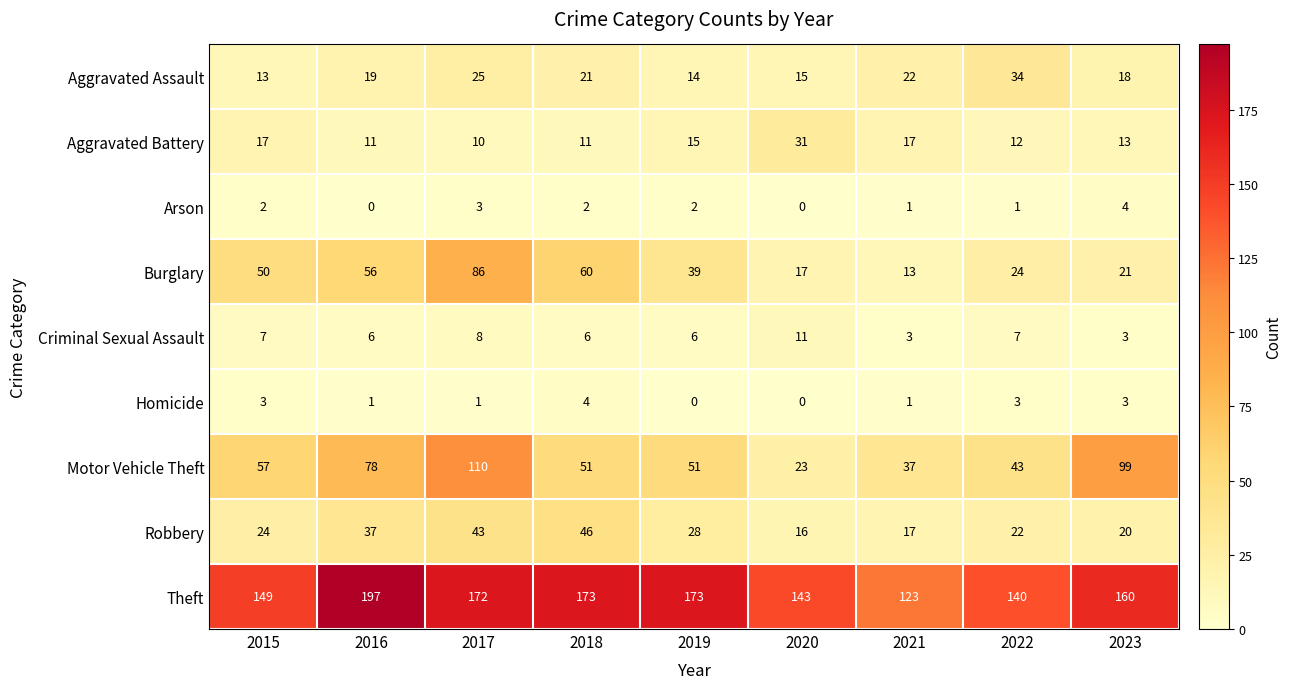

What is the total value across all series at 2021?

234